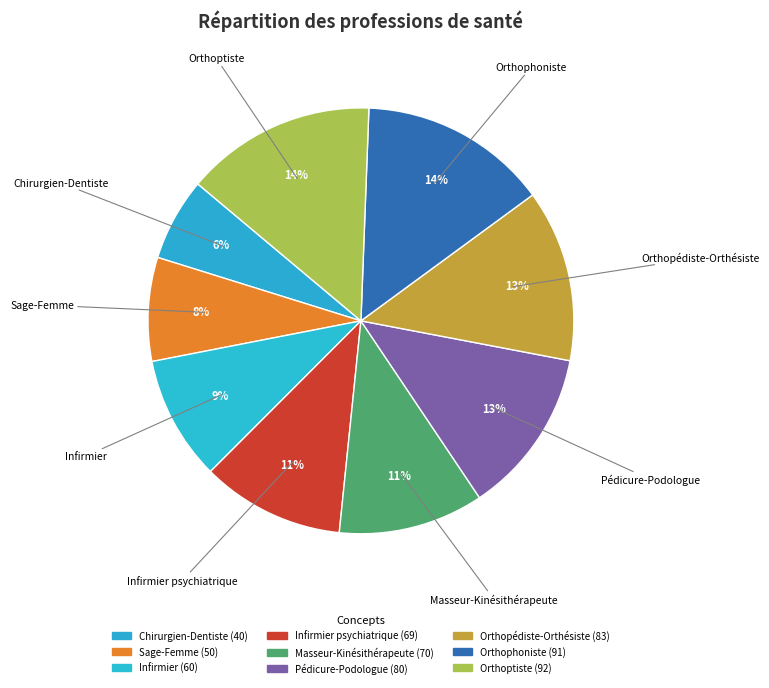

How many slices are in this pie chart?

9